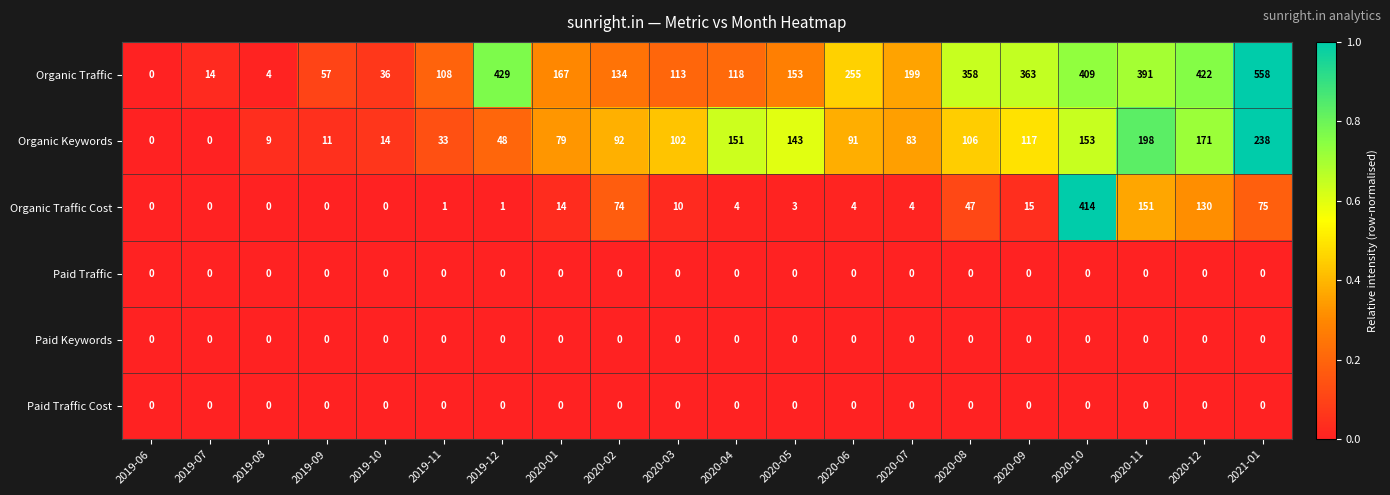

What is the total value across all series at 2020-08?

511